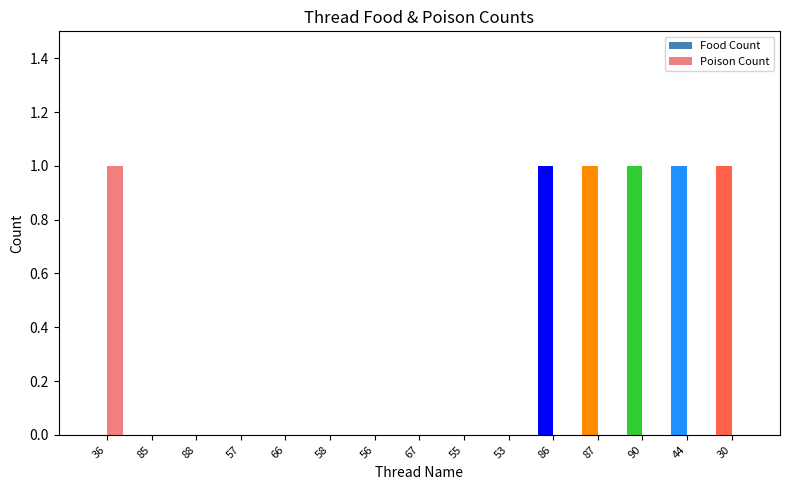

At which label is total food count closest to 0?

36